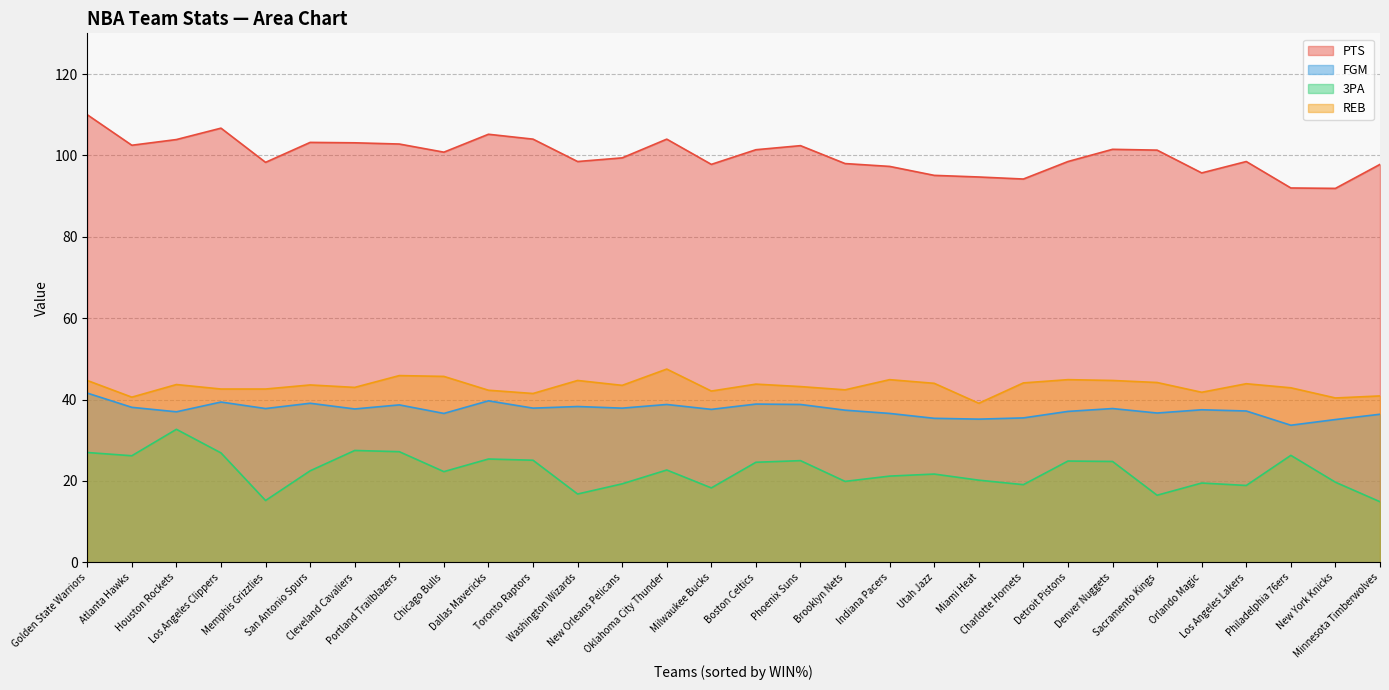

What is the approximate value of 3PA at Miami Heat?

20.2